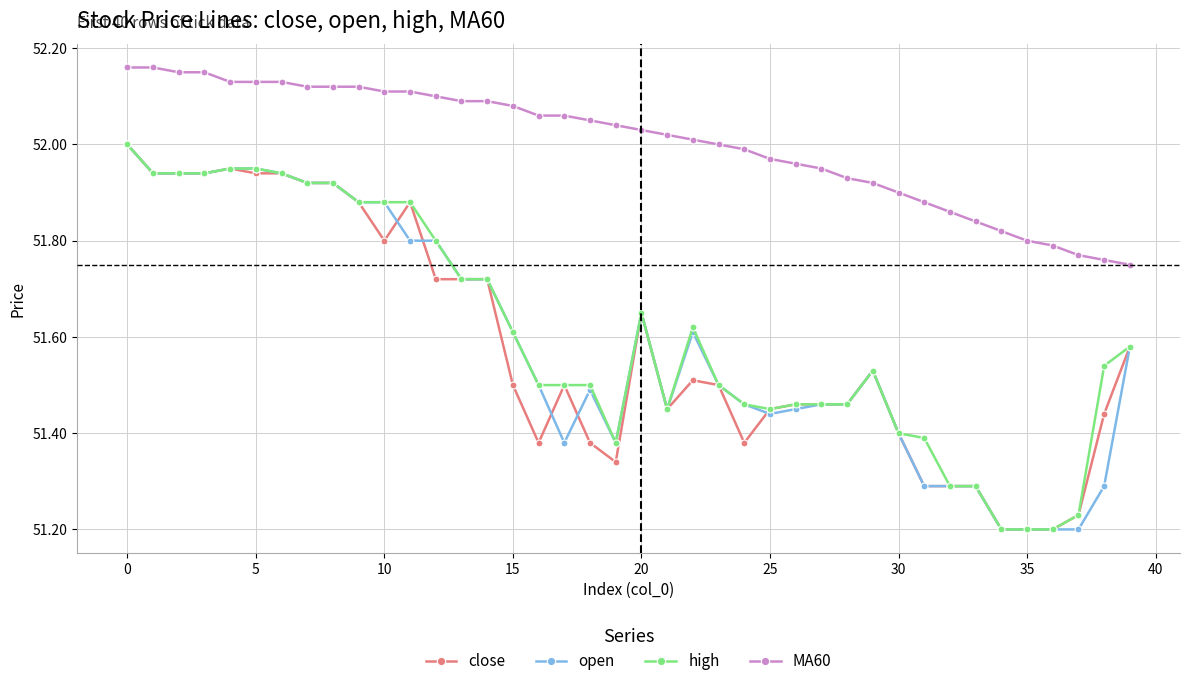

How many lines are shown in the chart?

4